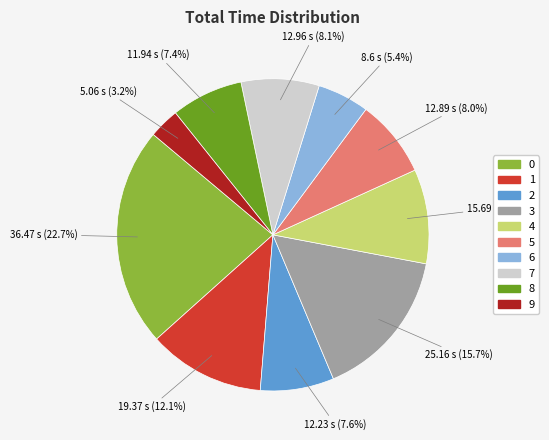

What percentage do 7 and 1 together represent?

20.2%